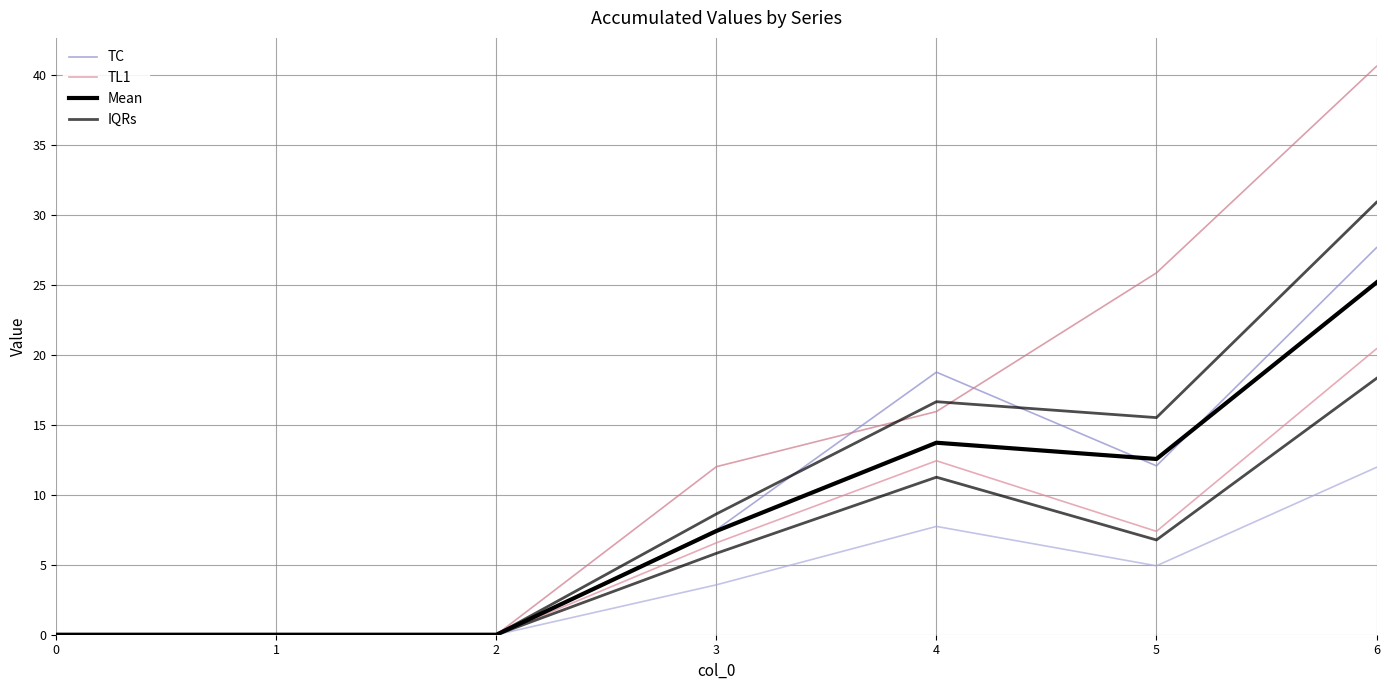

How many lines are shown in the chart?

4